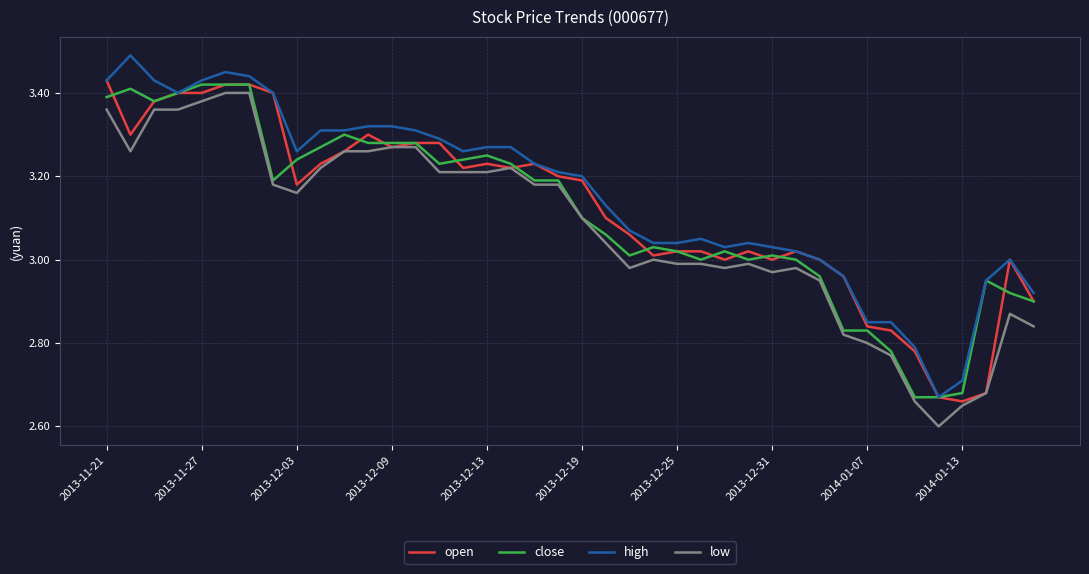

True or false: high and low intersect in this chart.

False